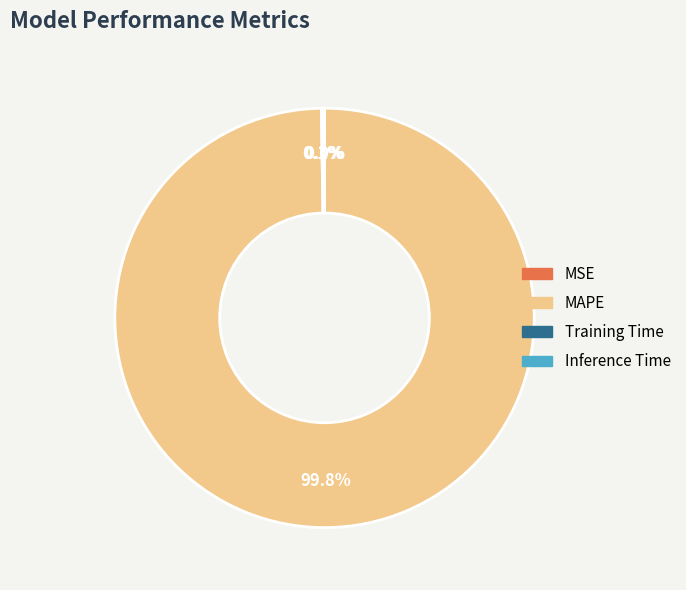

What portion of the pie excludes MAPE?

0.2%